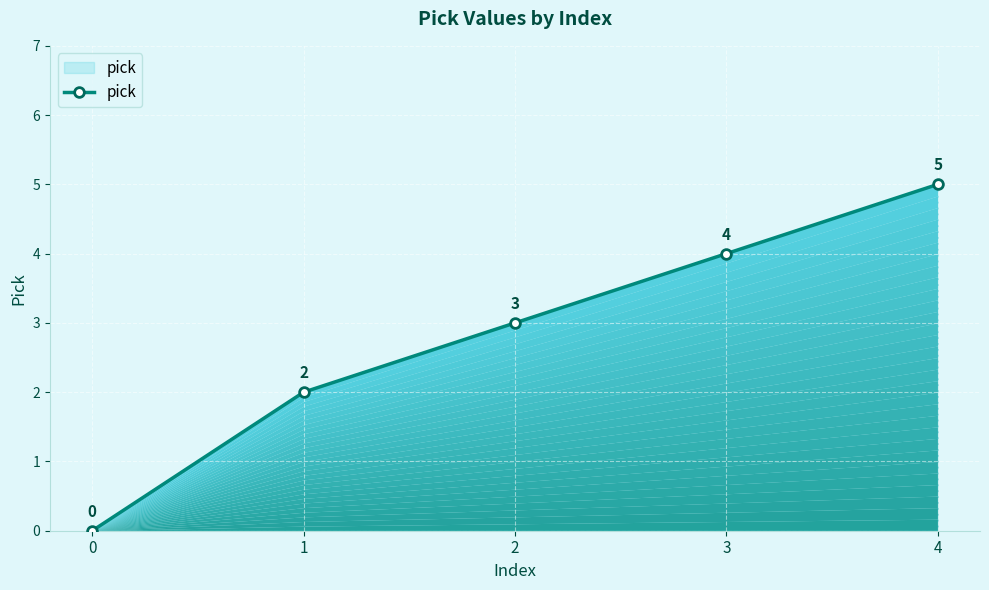

At which label does the data first exceed 3?

3